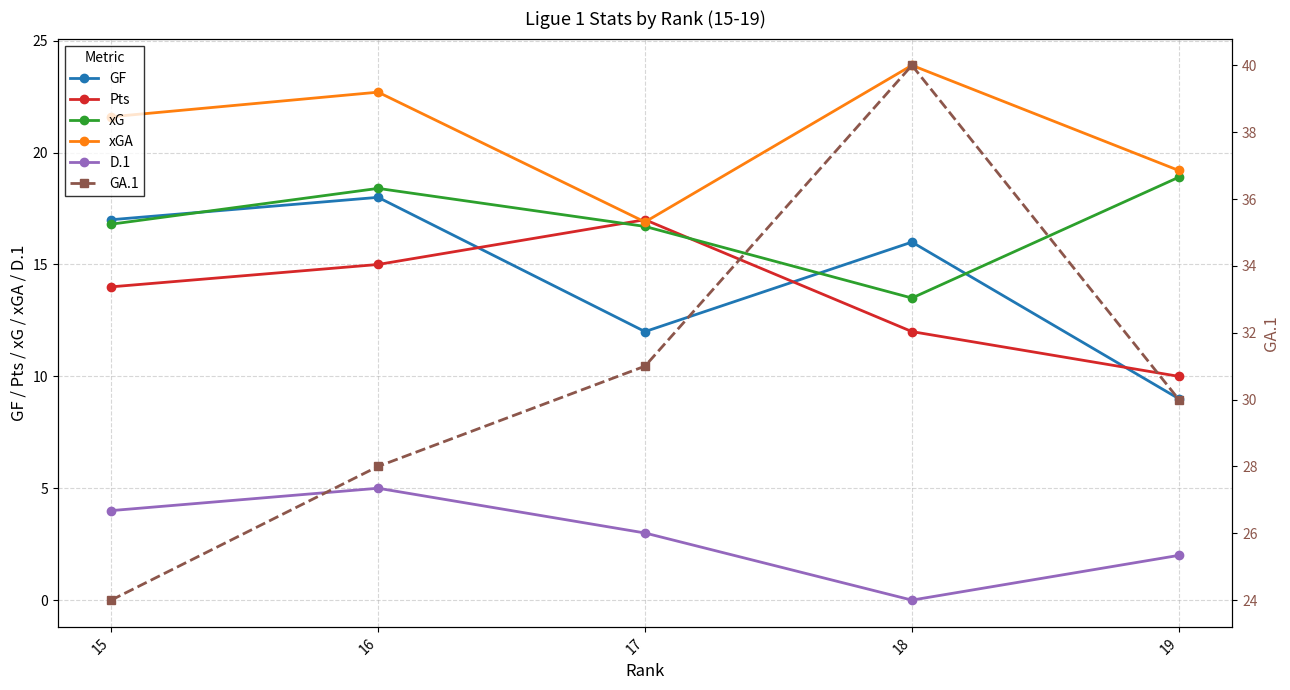

At 18, list the series in order from smallest to largest.

D.1, Pts, xG, GF, xGA, GA.1